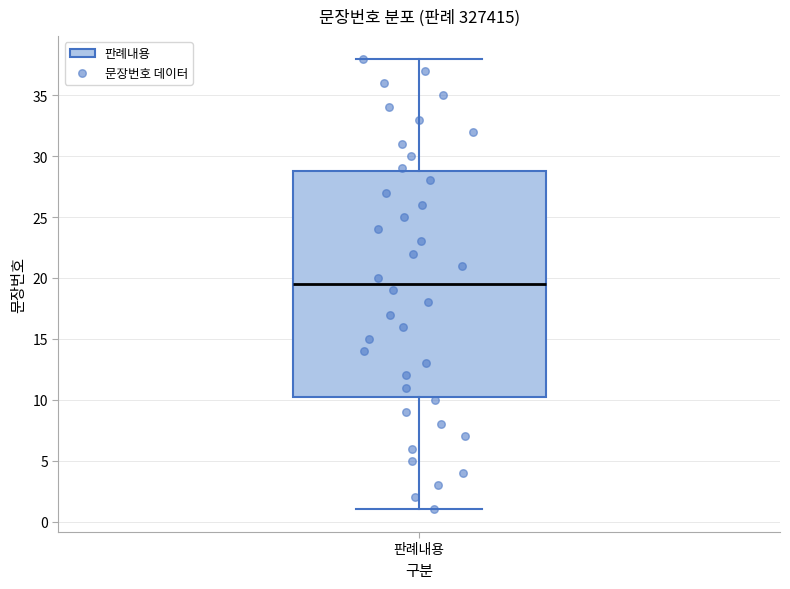

Read this box plot against the y-axis: the position of the median line, the range covered by the box, and the ends of both whiskers. The values are not printed on the chart, so give them approximately, as read against the axis.

median 19.5, box 10.5 to 29.0, whiskers 1.0 to 38.0